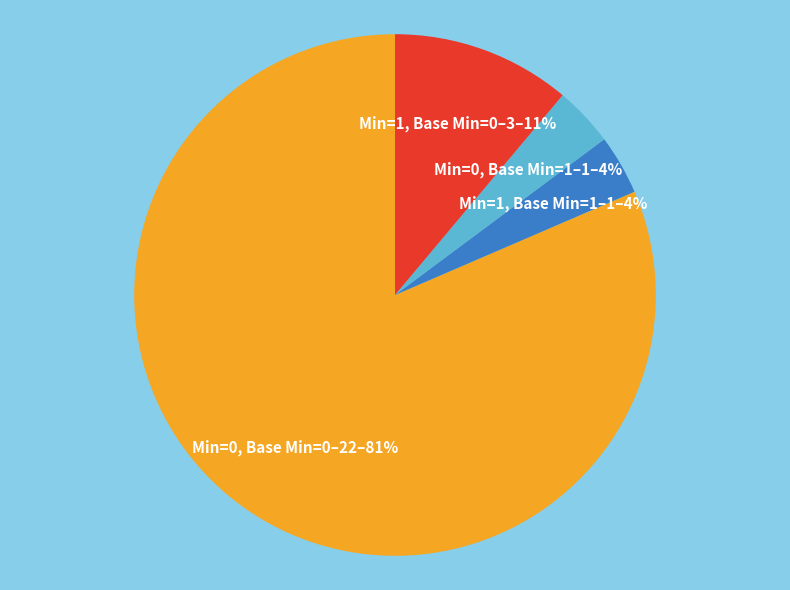

To the nearest percent, what is the average slice percentage?

25%